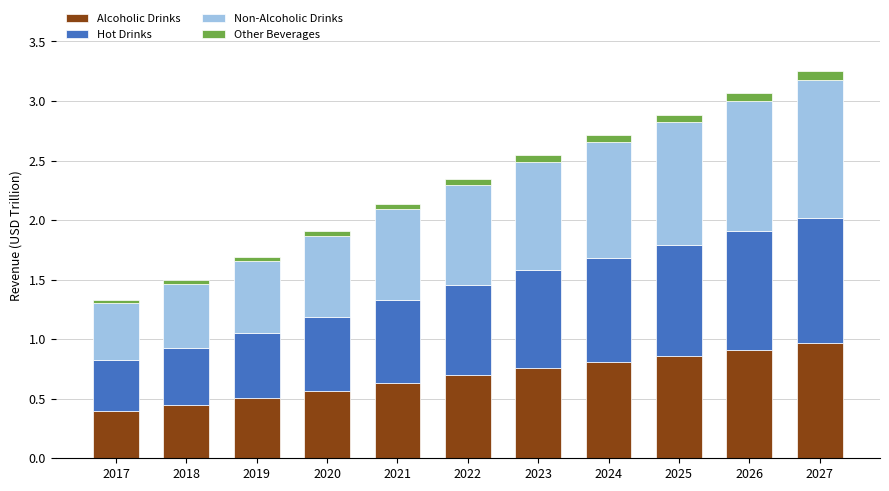

What is the total value across all series at 2023?

2.5